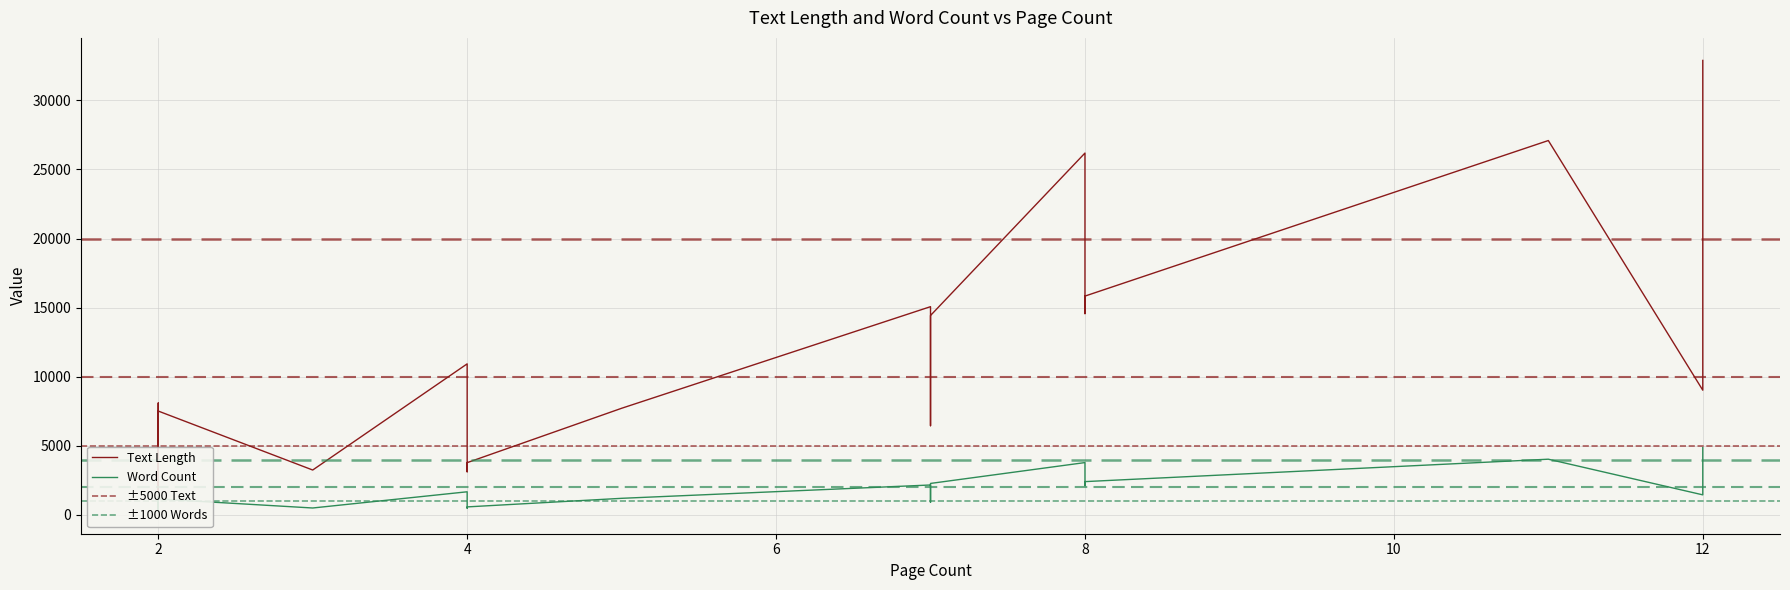

True or false: Word Count has more than 1 interior local peaks.

True